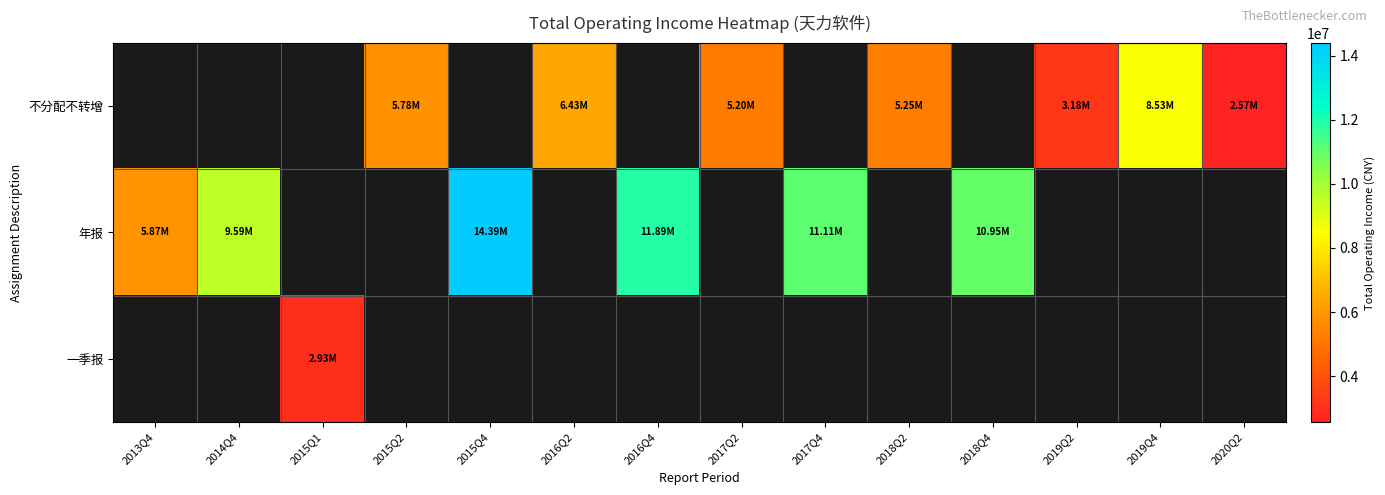

How many categories are shown in the chart?

14